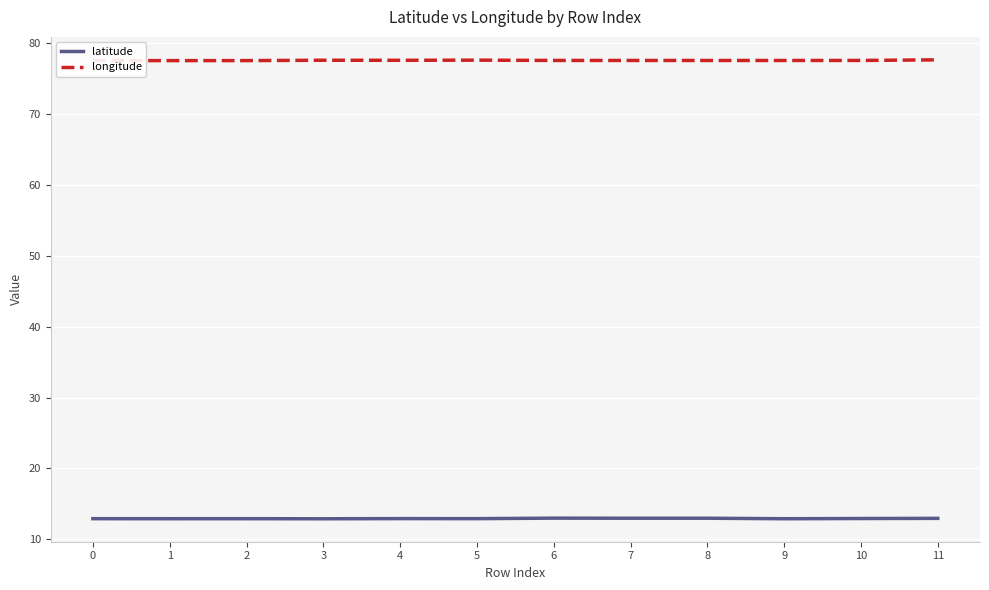

Which category has the lowest value in the latitude series?

3